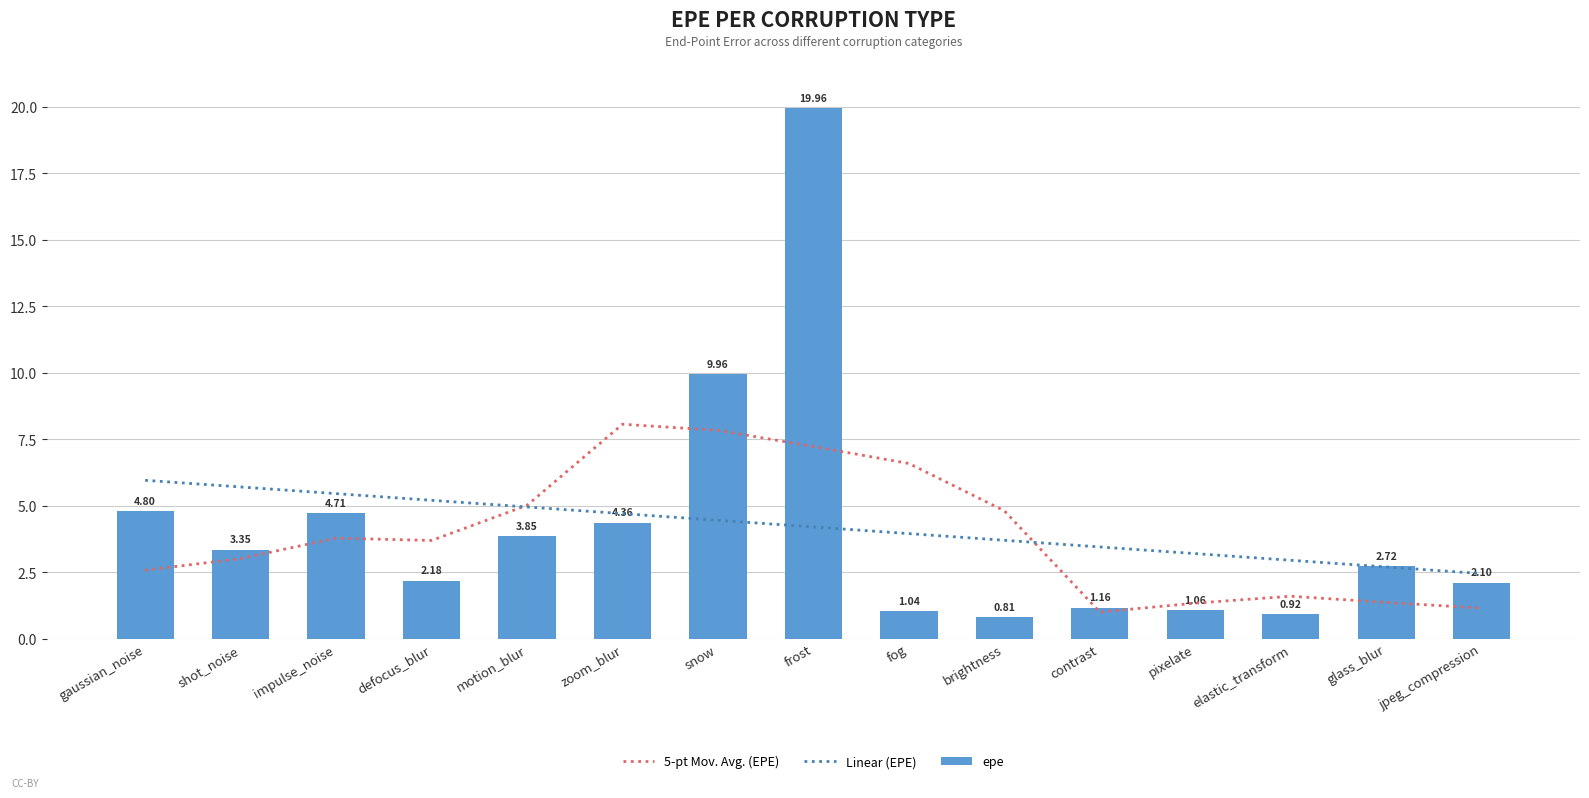

The epe series shows 2.7 at glass_blur. True or false?

True